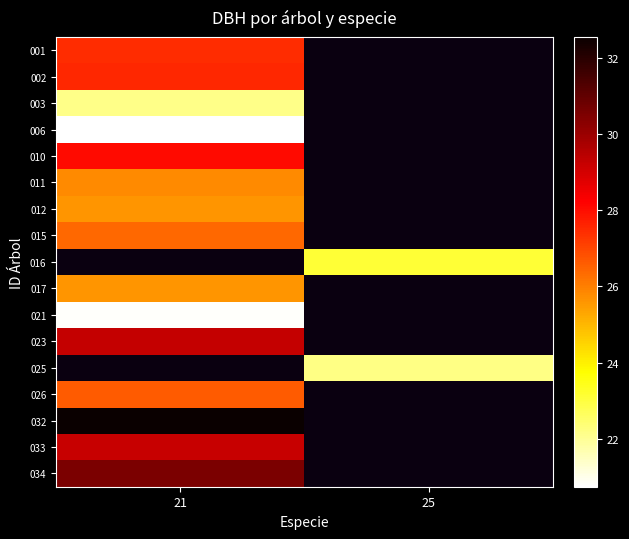

At which category does the chart reach its minimum across all series?

21